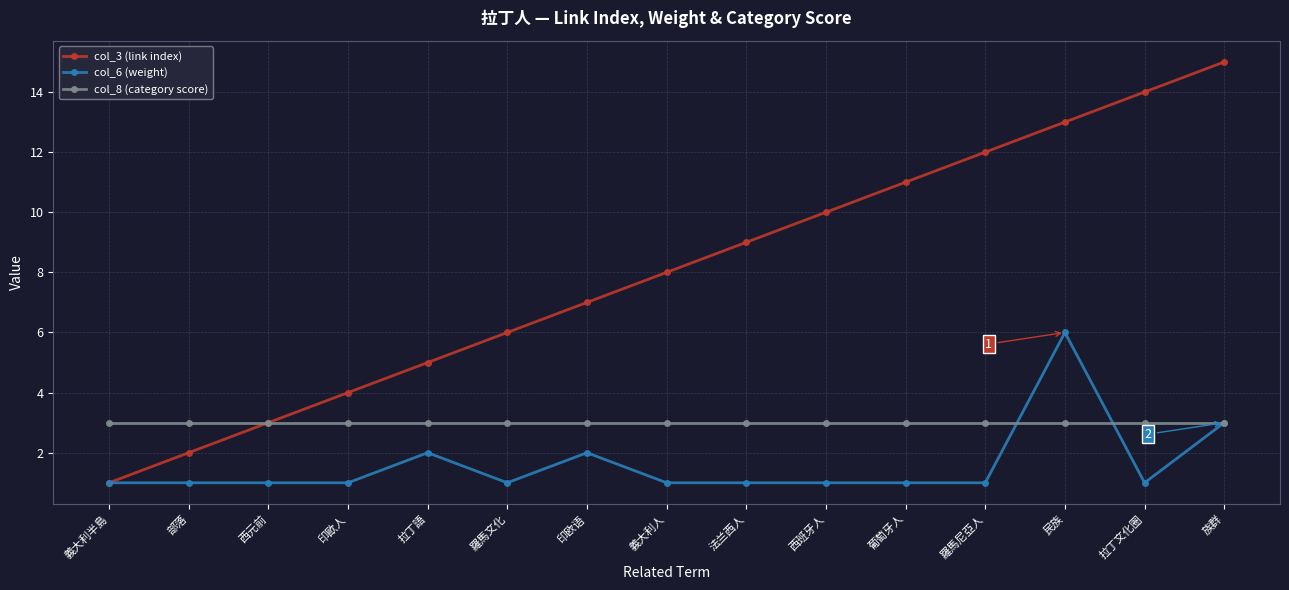

At which category is the sum across all series the highest?

民族